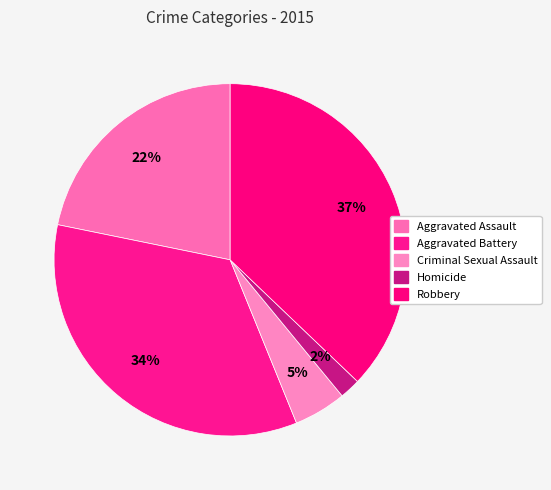

What is the smallest slice in the pie chart?

Homicide